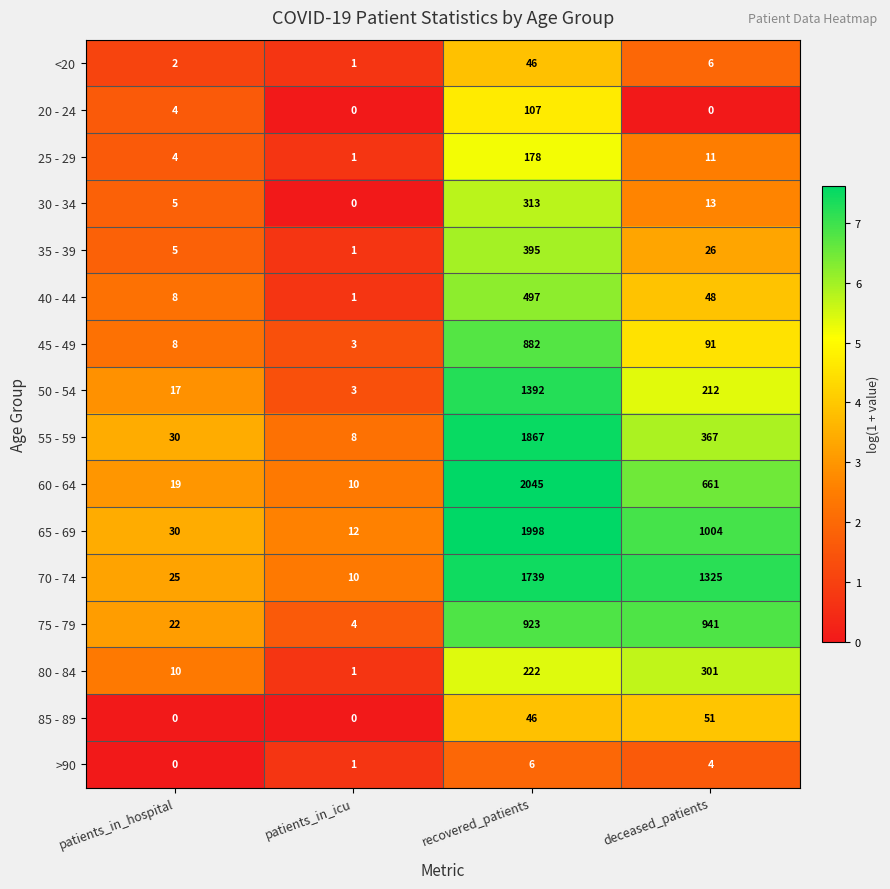

How many data points in 80 - 84 are less than 222?

2